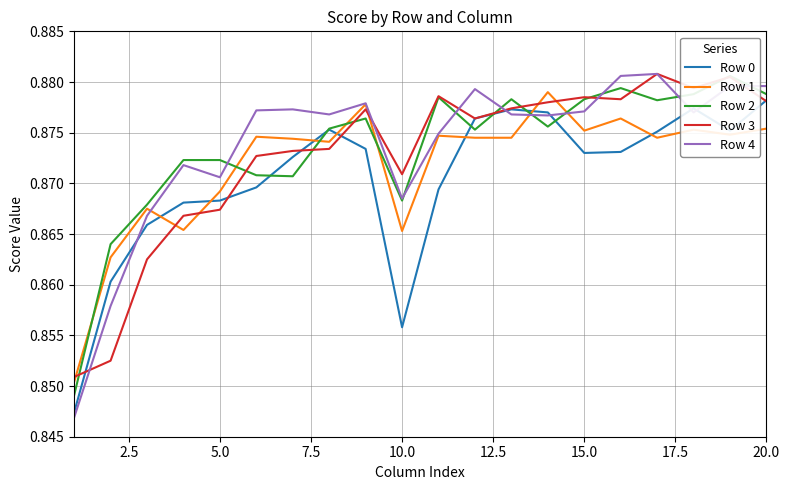

Which series ends up on top after the final intersection of Row 1 and Row 3?

Row 3